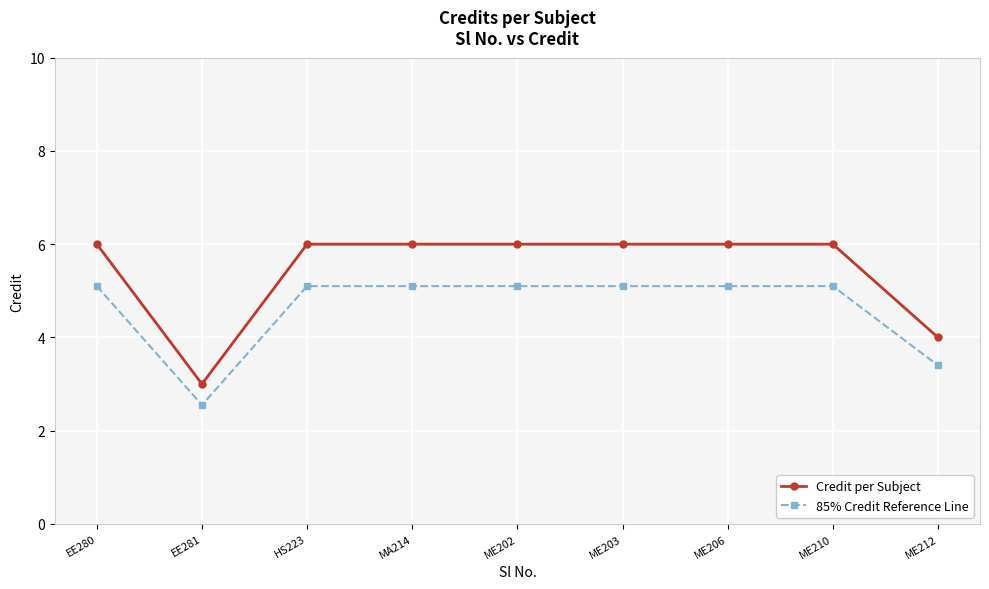

How many lines are shown in the chart?

2